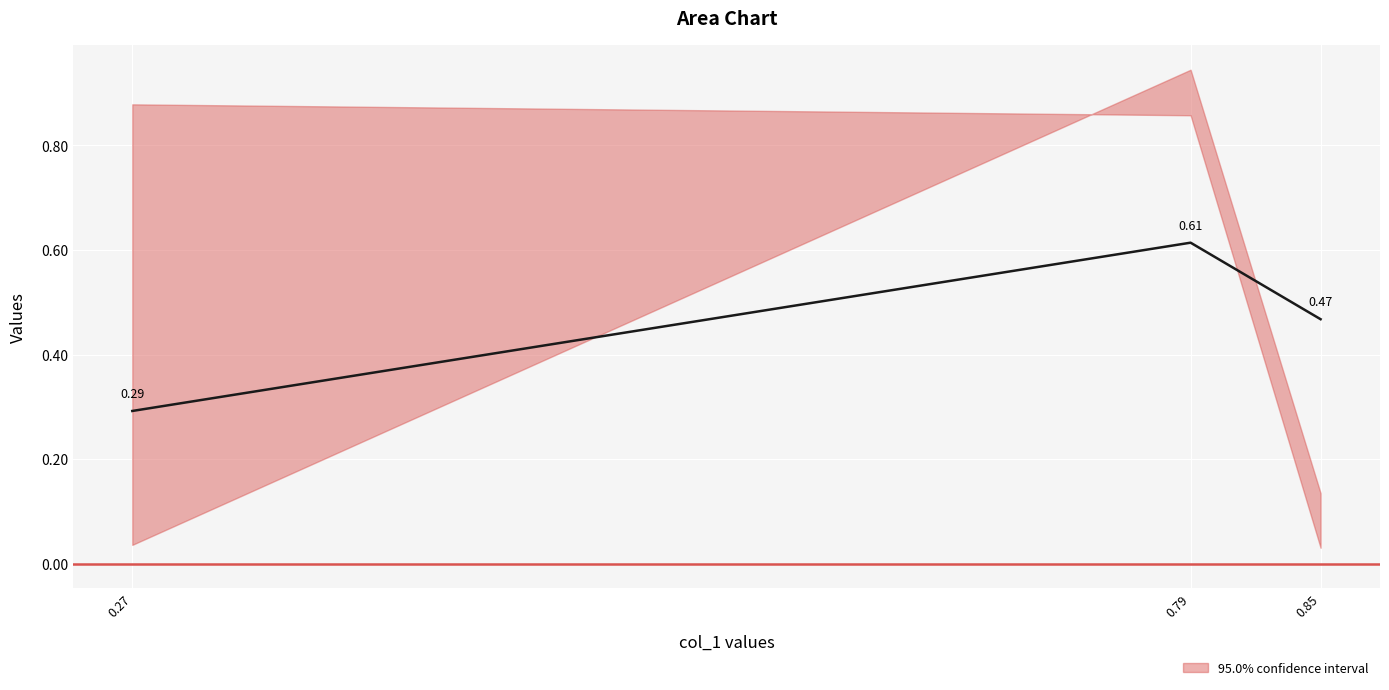

Count the values in the range 0 to 1.

3